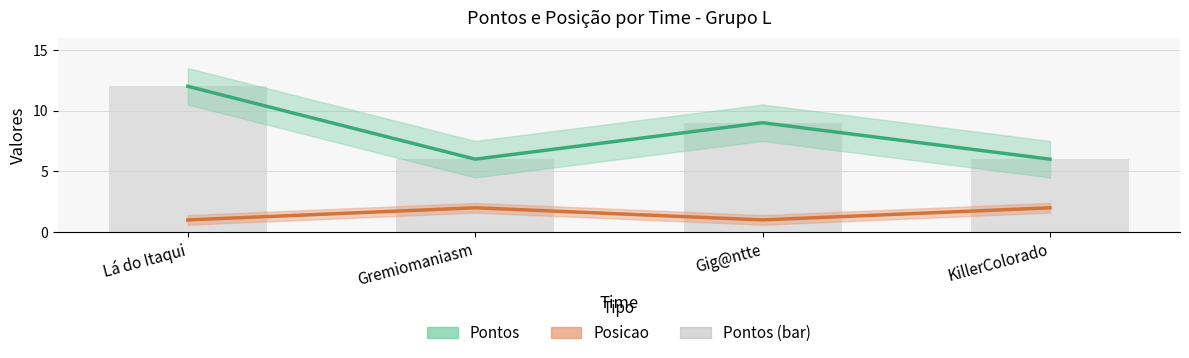

Reading left to right, extract all data points from this chart.

Pontos: 12	6	9	6
Posicao: 1	2	1	2
Pontos (bar): 12	6	9	6